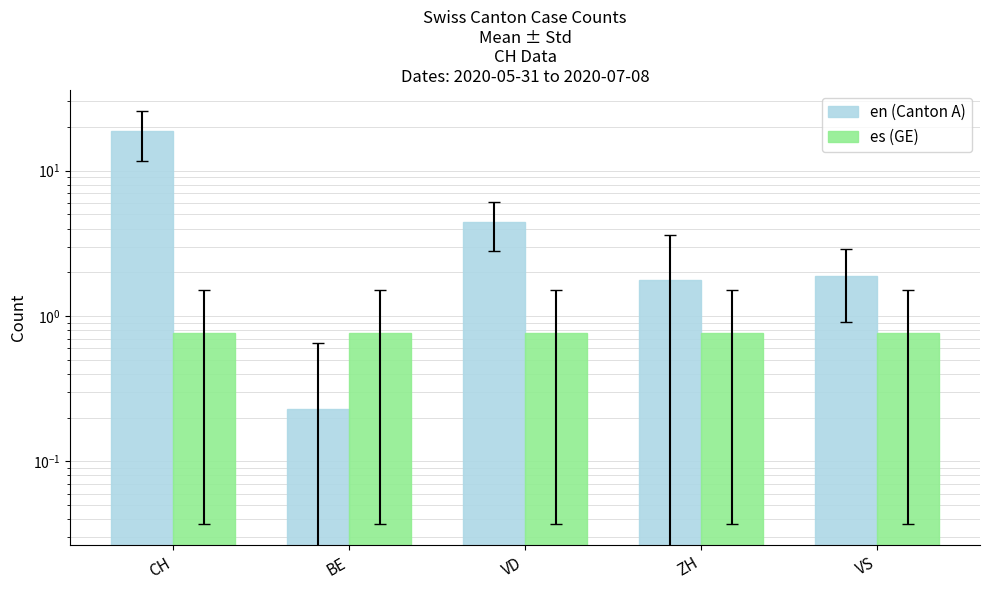

Rank the categories by en (Canton A) value from lowest to highest.

BE, ZH, VS, VD, CH